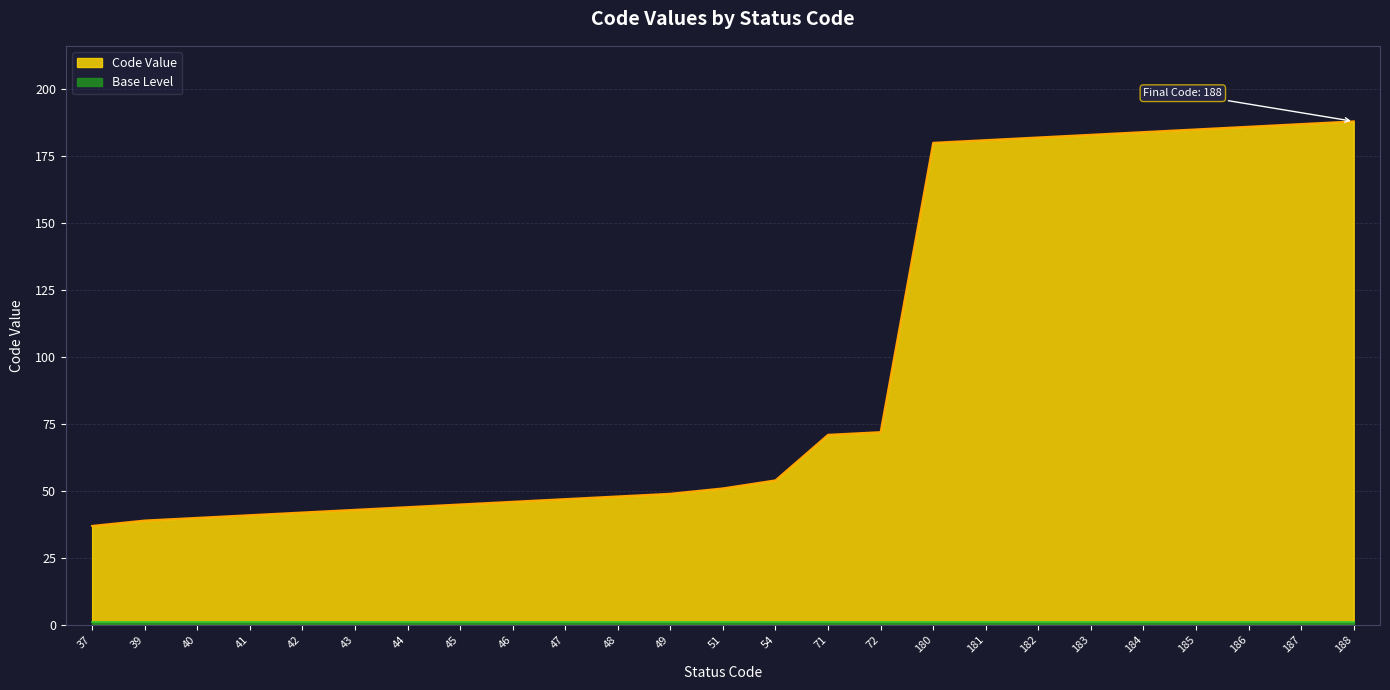

Reading left to right, what are all the values shown in this chart?

37=37	39=39	40=40	41=41	42=42	43=43	44=44	45=45	46=46	47=47	48=48	49=49	51=51	54=54	71=71	72=72	180=180	181=181	182=182	183=183	184=184	185=185	186=186	187=187	188=188